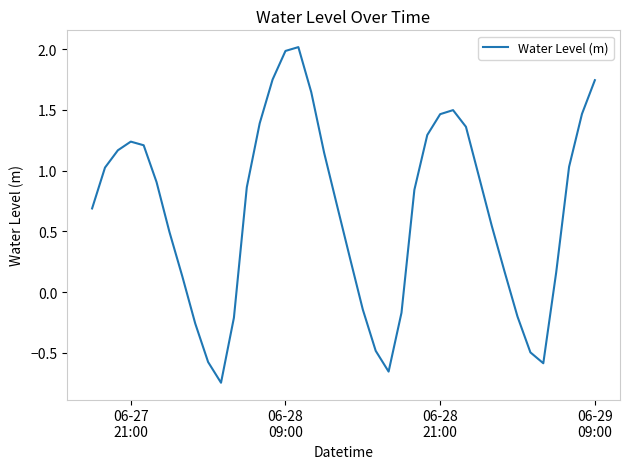

What is the difference between the maximum and minimum values?

2.8